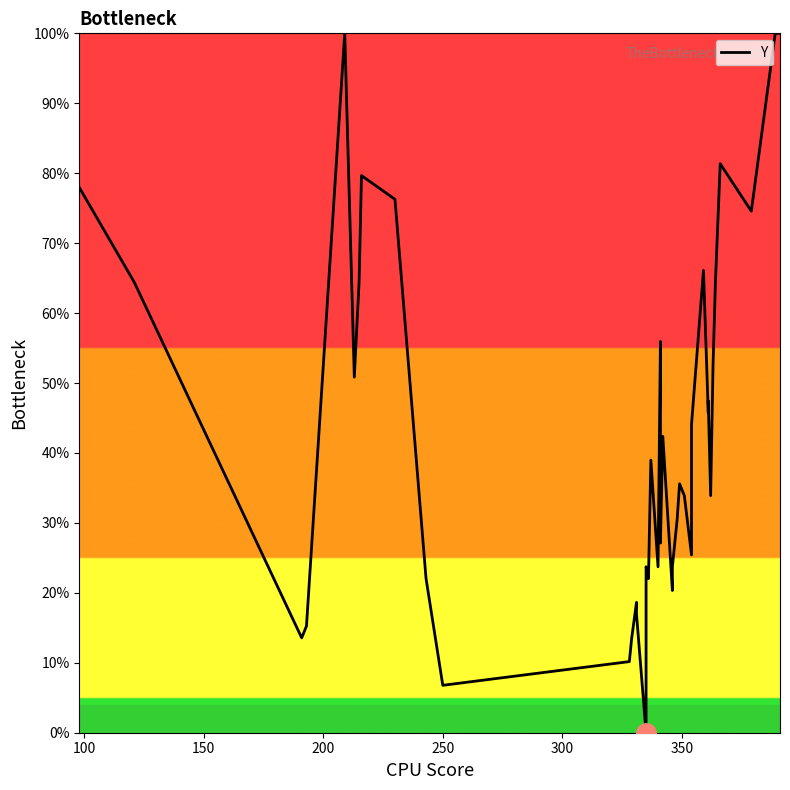

What is the label of the 36th point from the right?

300